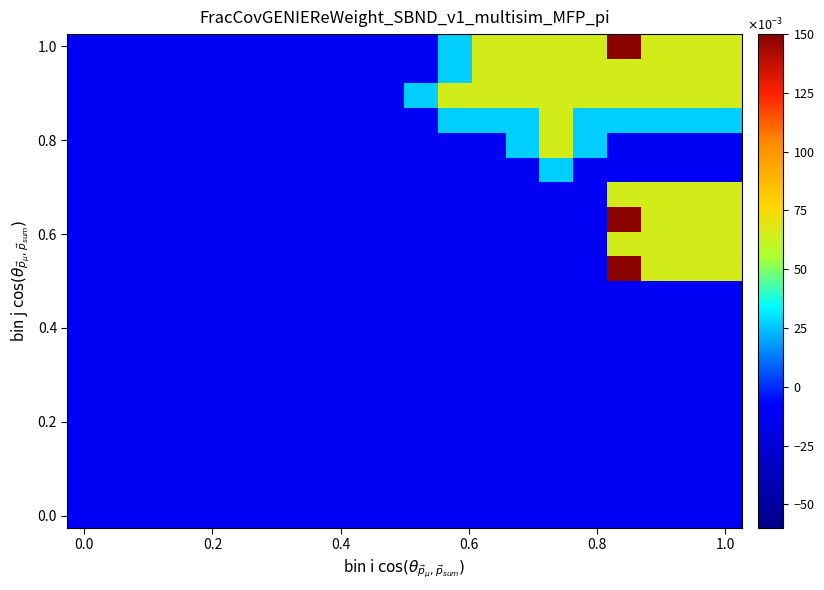

At how many categories does at least one series exceed 0?

10